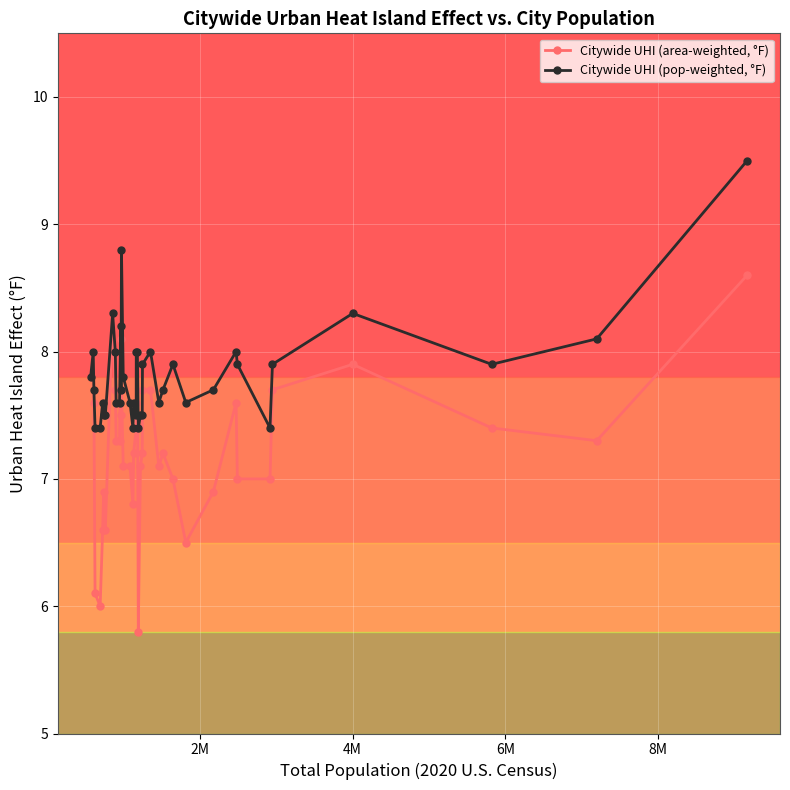

What is the minimum value shown in the chart?

5.8